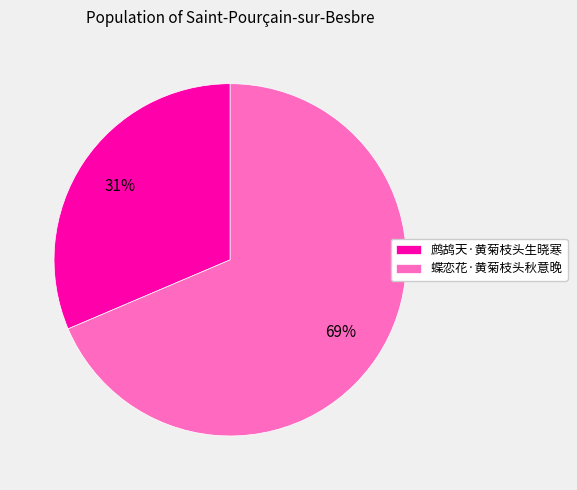

Do 鹧鸪天·黄菊枝头生晓寒 and 蝶恋花·黄菊枝头秋意晚 together represent more than half of the pie?

Yes